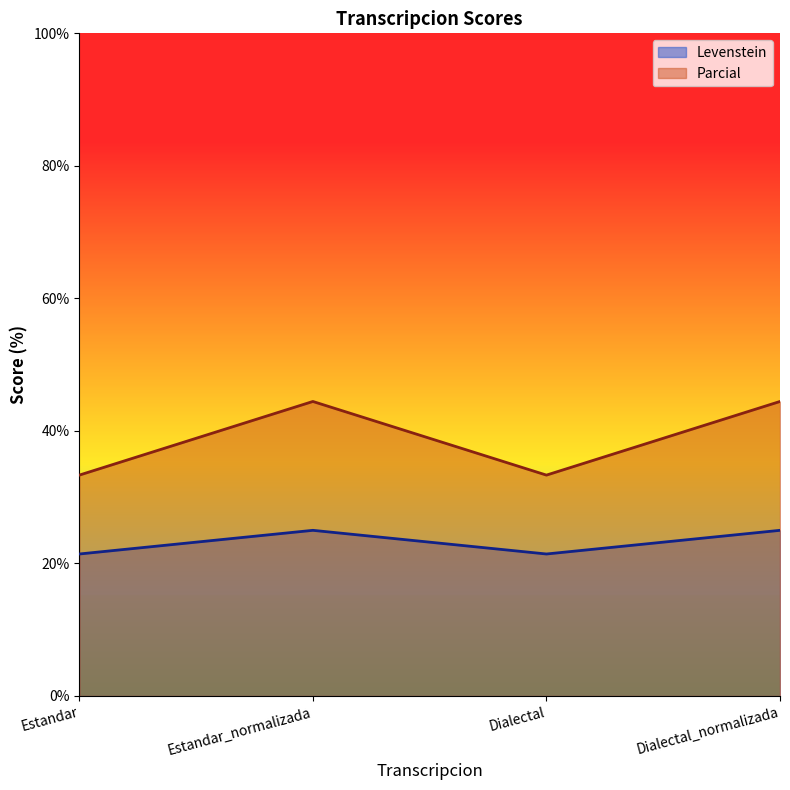

At which label is Levenstein closest to 23?

Estandar